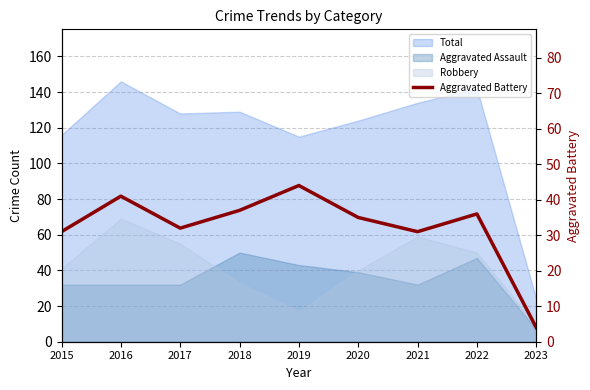

Reading left to right, extract all data points from this chart.

31	41	32	37	44	35	31	36	4